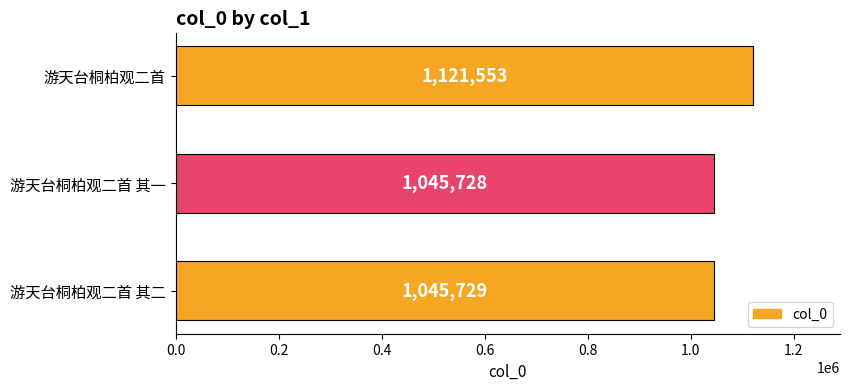

The value at 游天台桐柏观二首 其二 is 1045729. True or false?

True